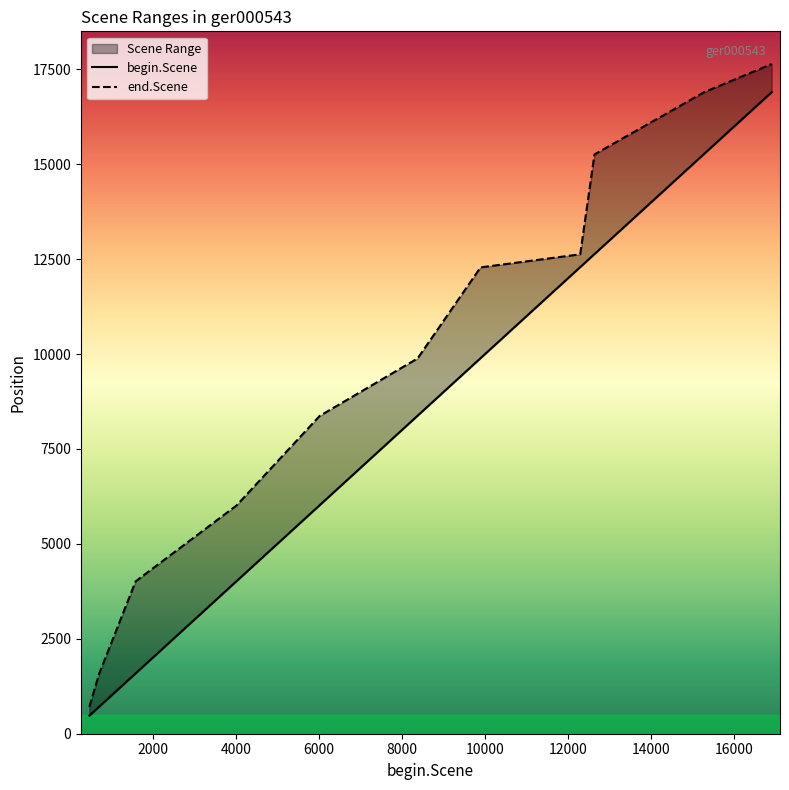

Which series changed the most between 476 and 15266?

end.Scene